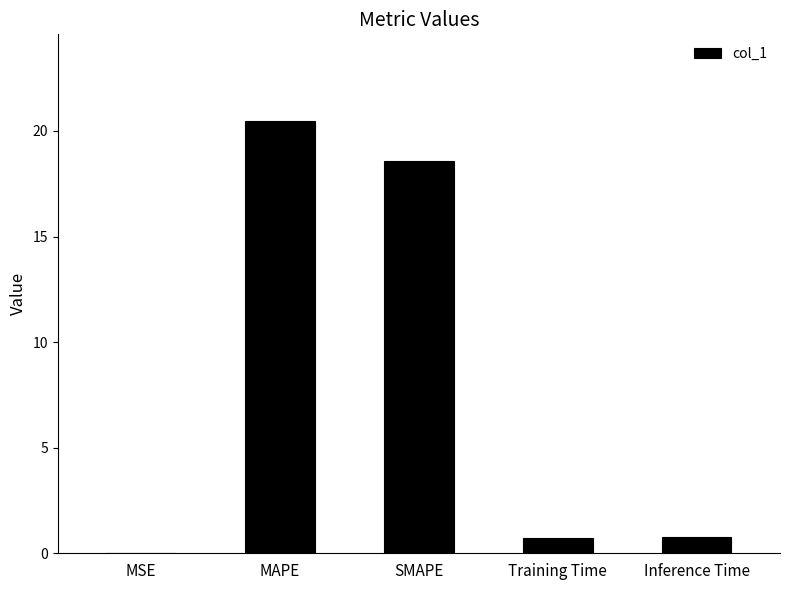

Where is the data nearest to the value 10?

SMAPE